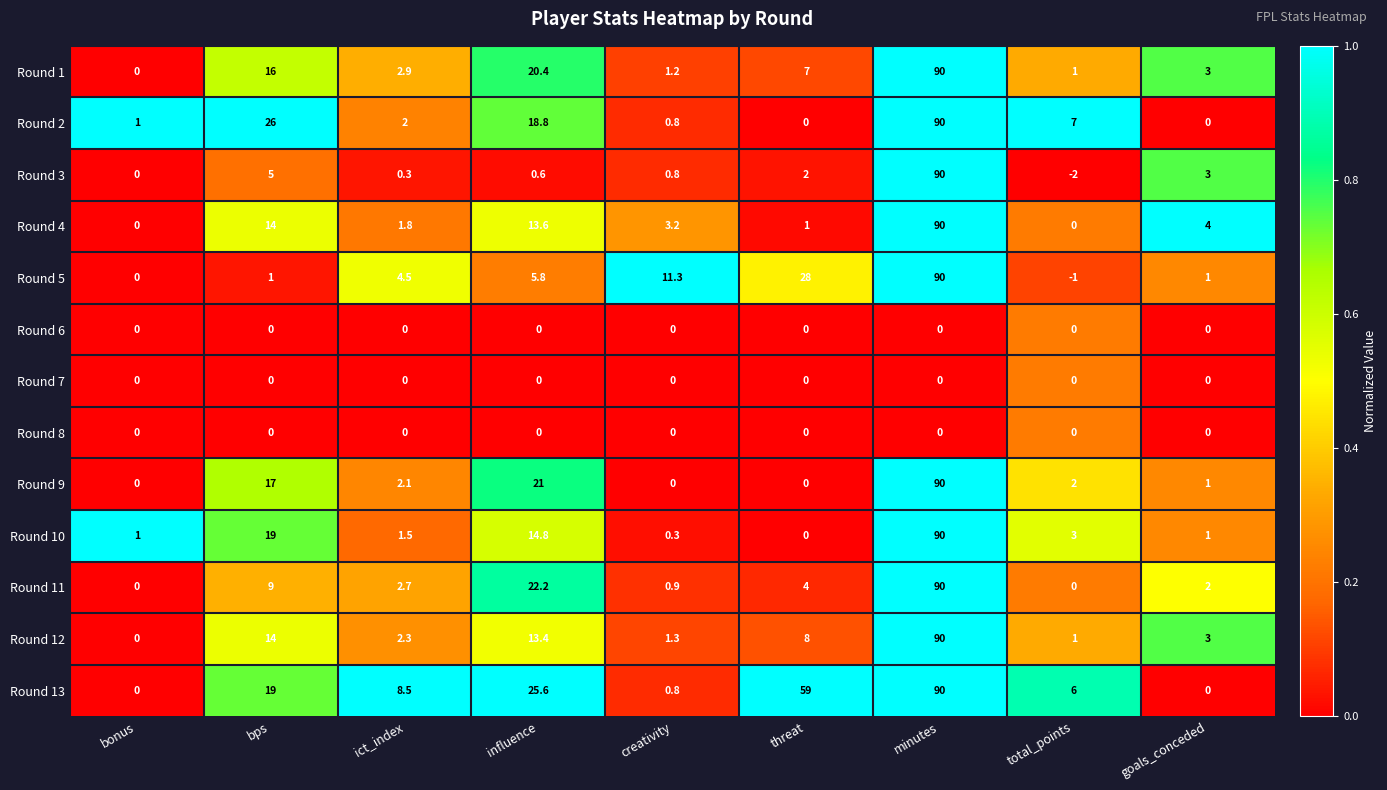

Which category has the highest value across all series?

minutes